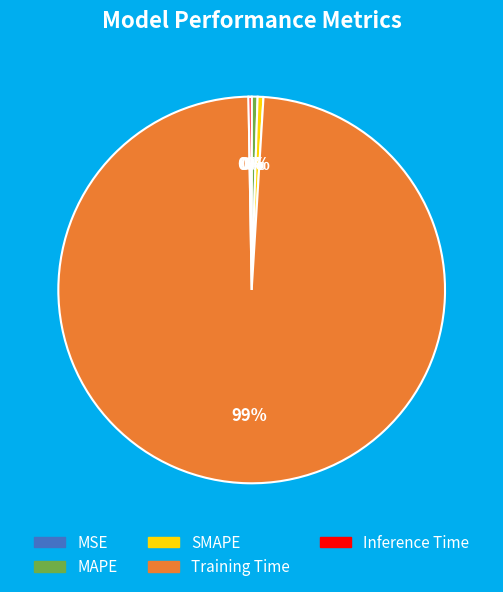

Does Training Time account for over 50% of the chart?

Yes